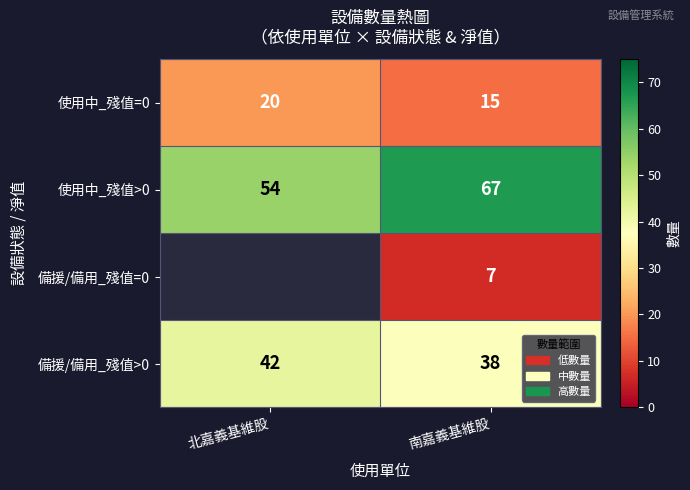

Between 北嘉義基維股 and 南嘉義基維股, which is larger?

北嘉義基維股